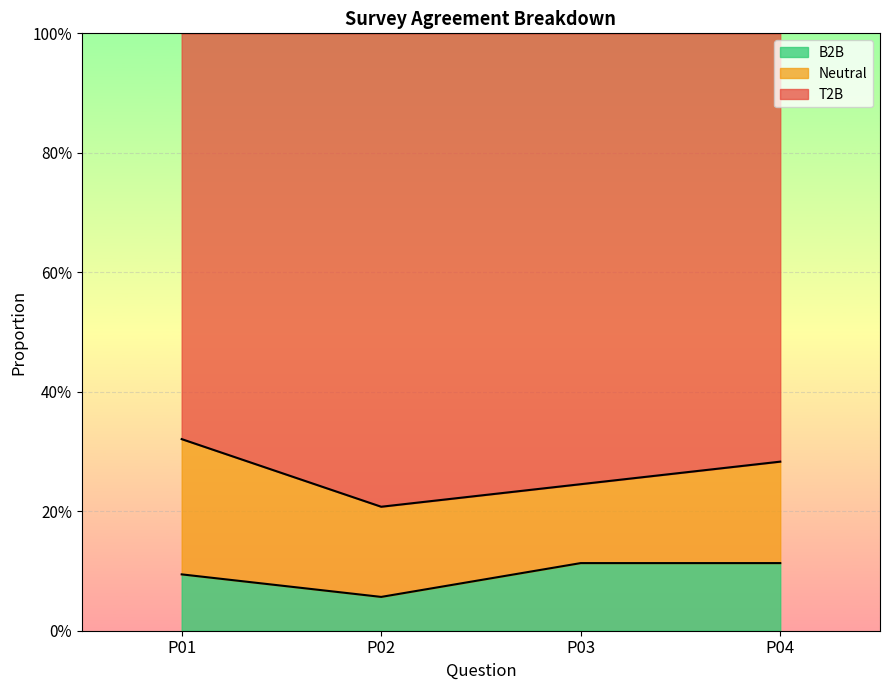

How many data points does each series have?

4